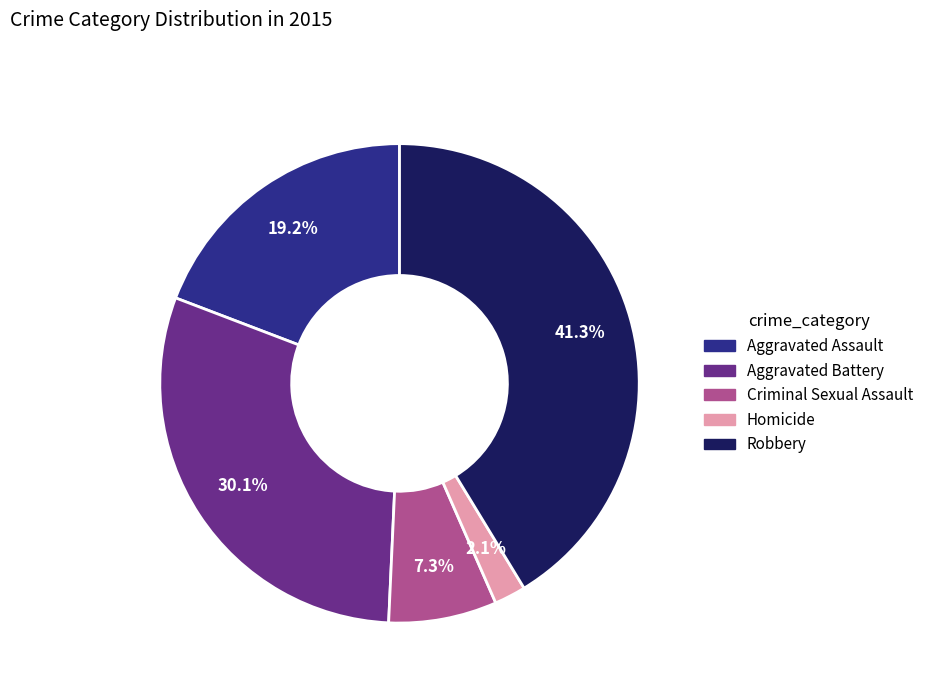

Is there a majority slice in this chart?

No